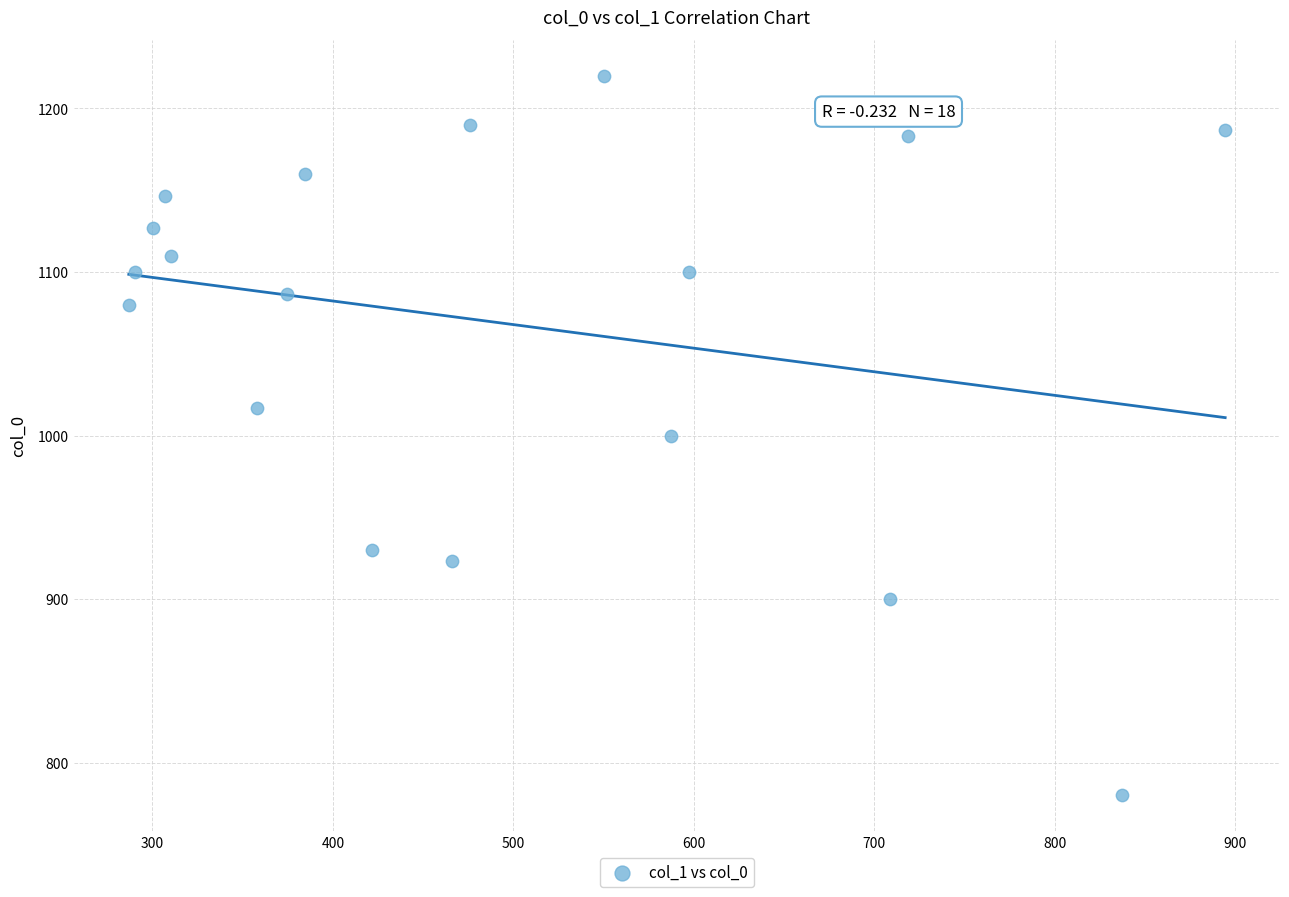

What is the range of Y values (max minus min)?

440.0